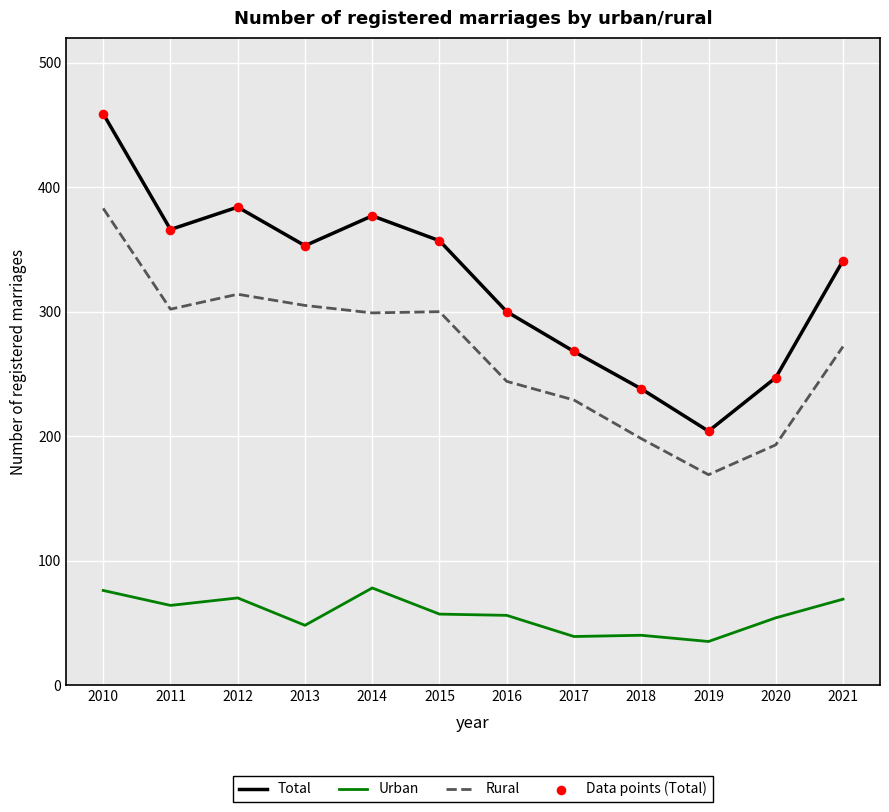

At how many categories does at least one series exceed 142?

12